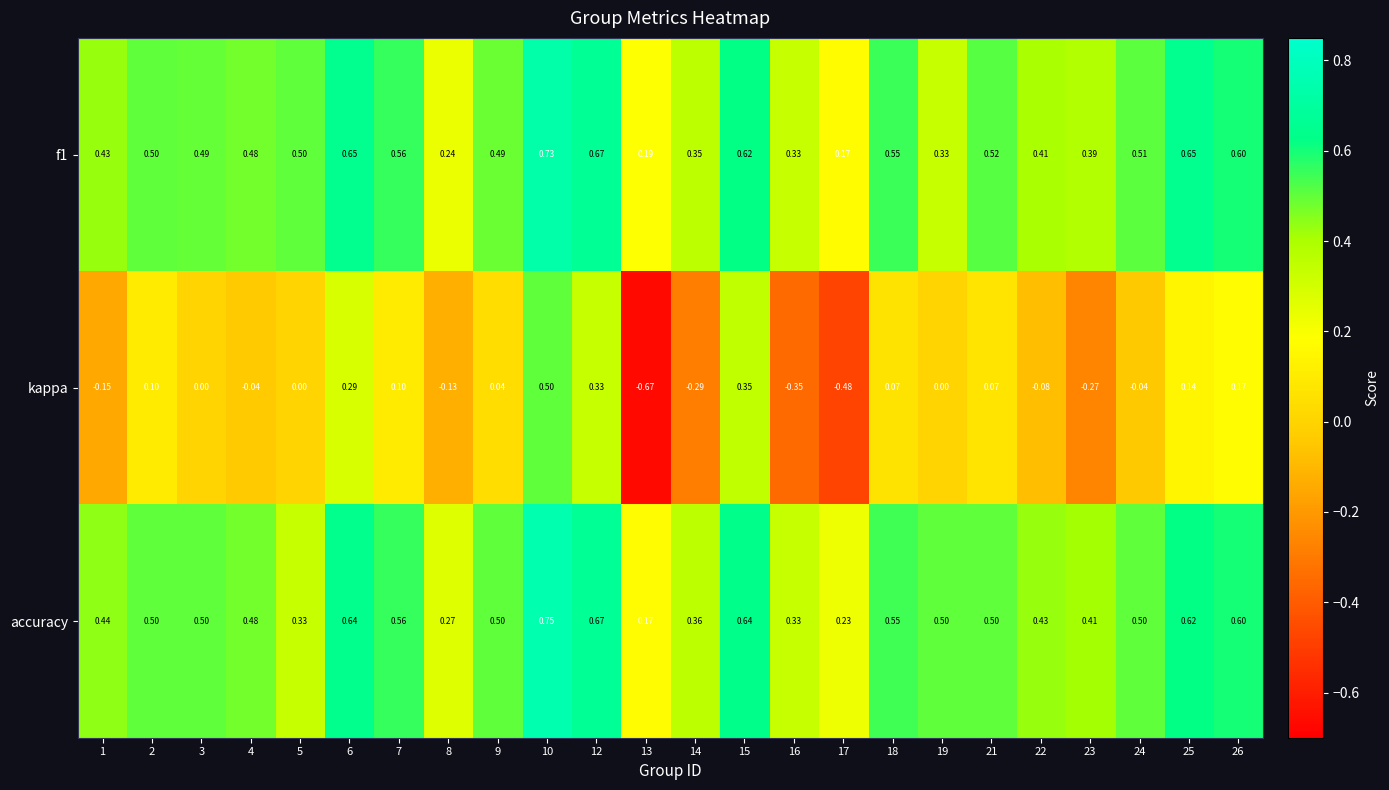

Which series has the widest spread of values?

kappa